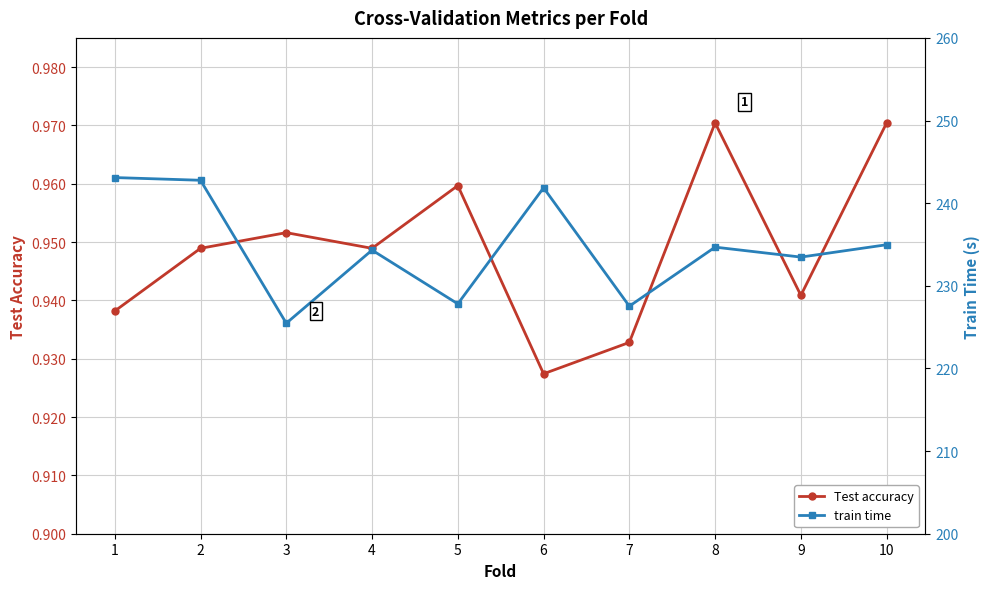

Reading left to right, what are all the values shown in this chart?

Test accuracy: 0.9	0.9	1.0	0.9	1.0	0.9	0.9	1.0	0.9	1.0
train time: 243.1	242.8	225.5	234.3	227.8	241.9	227.5	234.7	233.5	235.0